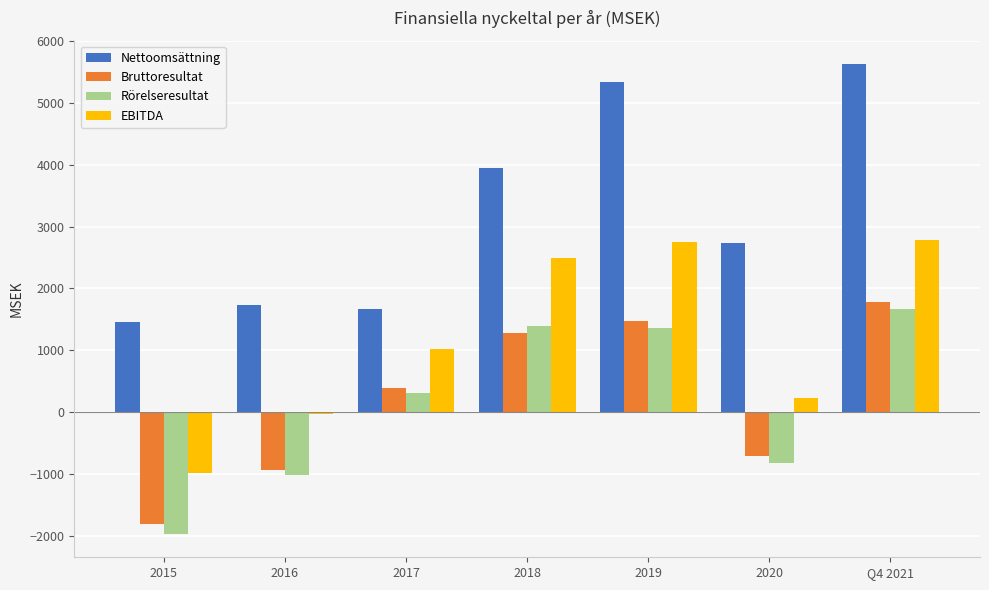

How many categories are shown in the chart?

7